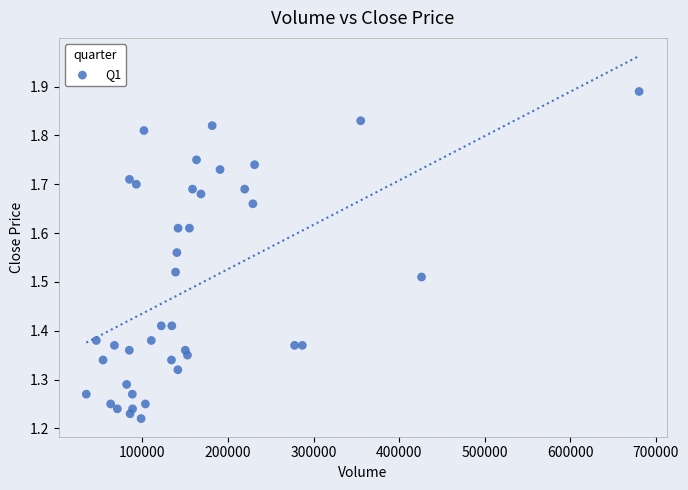

What is the range of X values (max minus min)?

646400.0